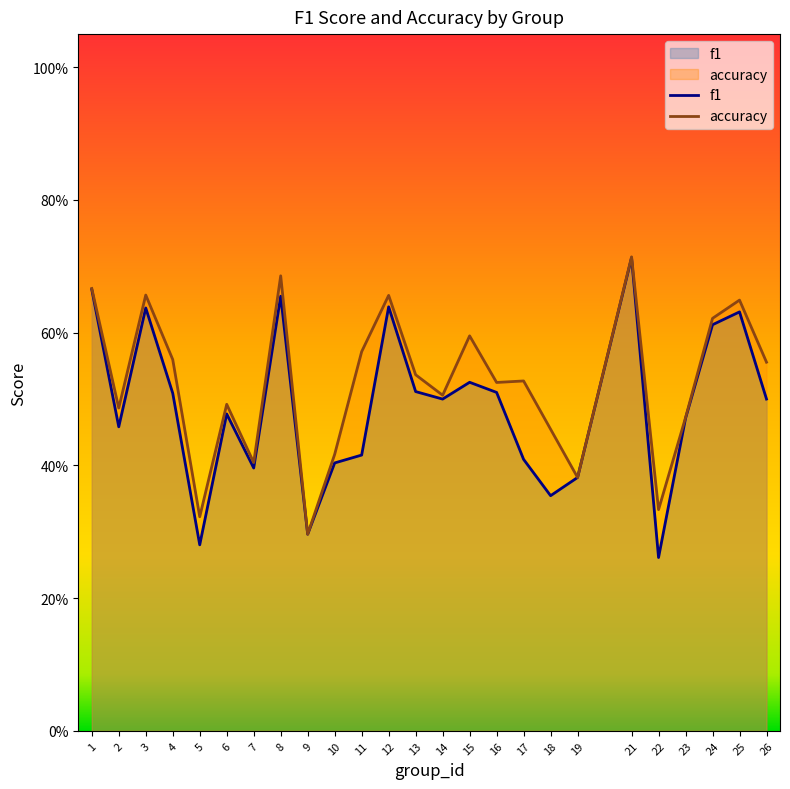

At how many categories does at least one series exceed 0?

25